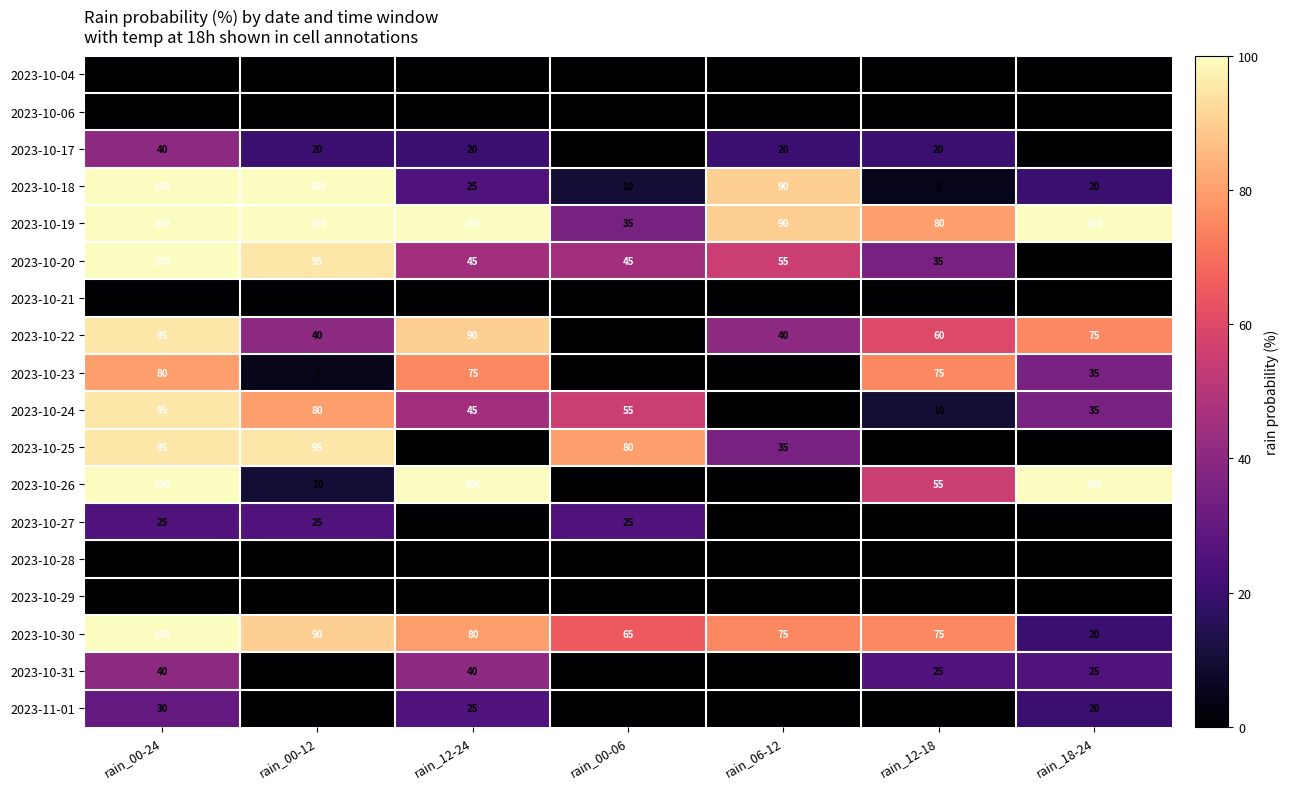

What is the difference between the highest and lowest values at rain_12-18?

80